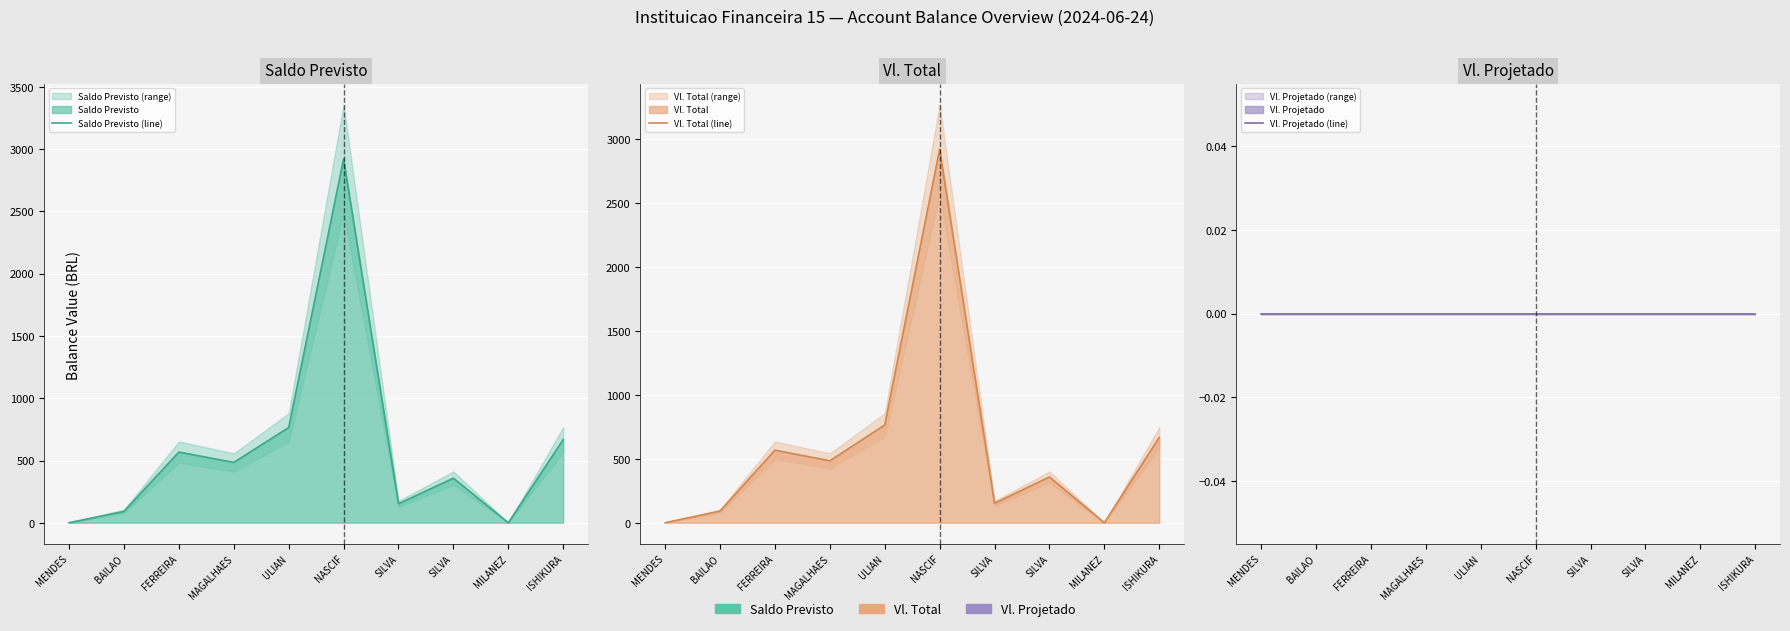

At how many categories does at least one series exceed 1144?

1